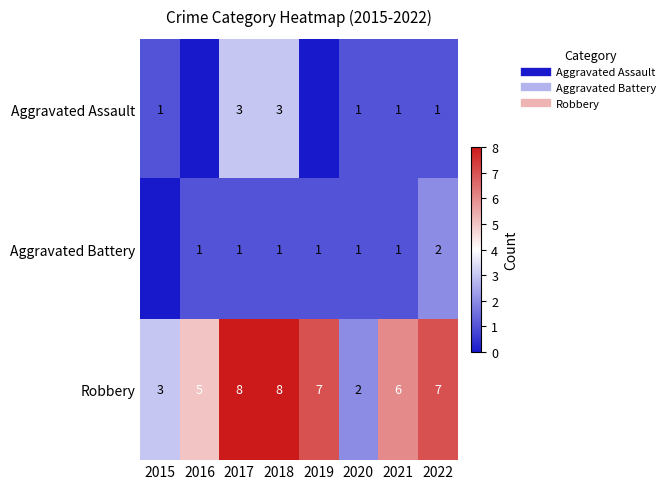

At which category does the chart reach its minimum across all series?

2016